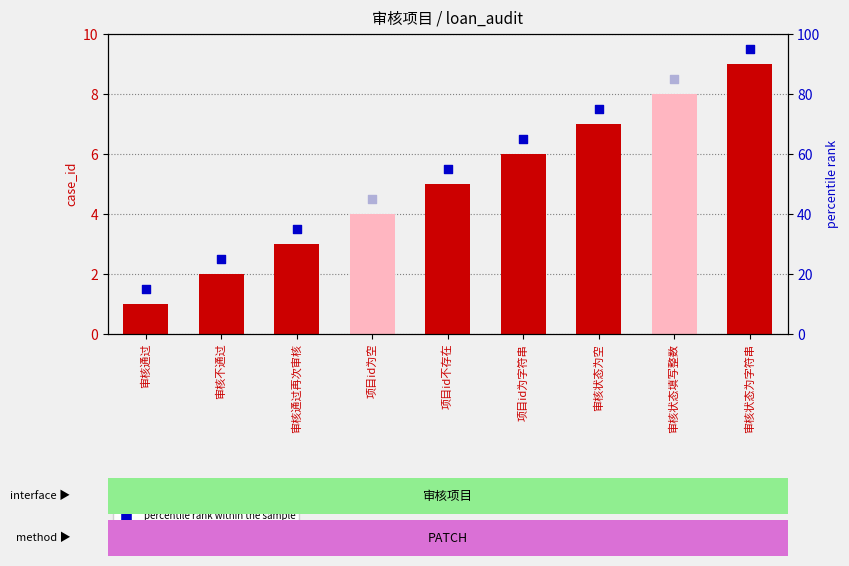

What is the change in value from 审核通过 to 项目id为空?

+3